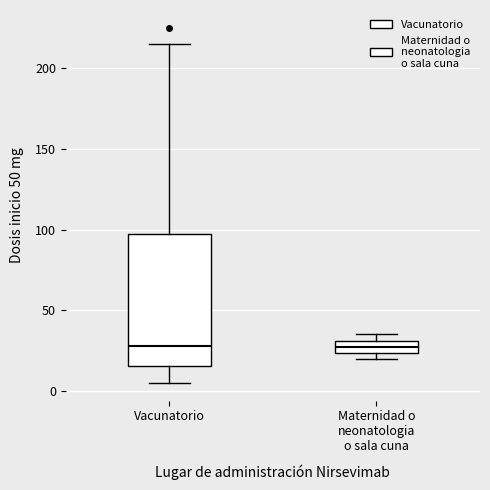

Which box is the tallest, from its lower edge to its upper edge?

Vacunatorio